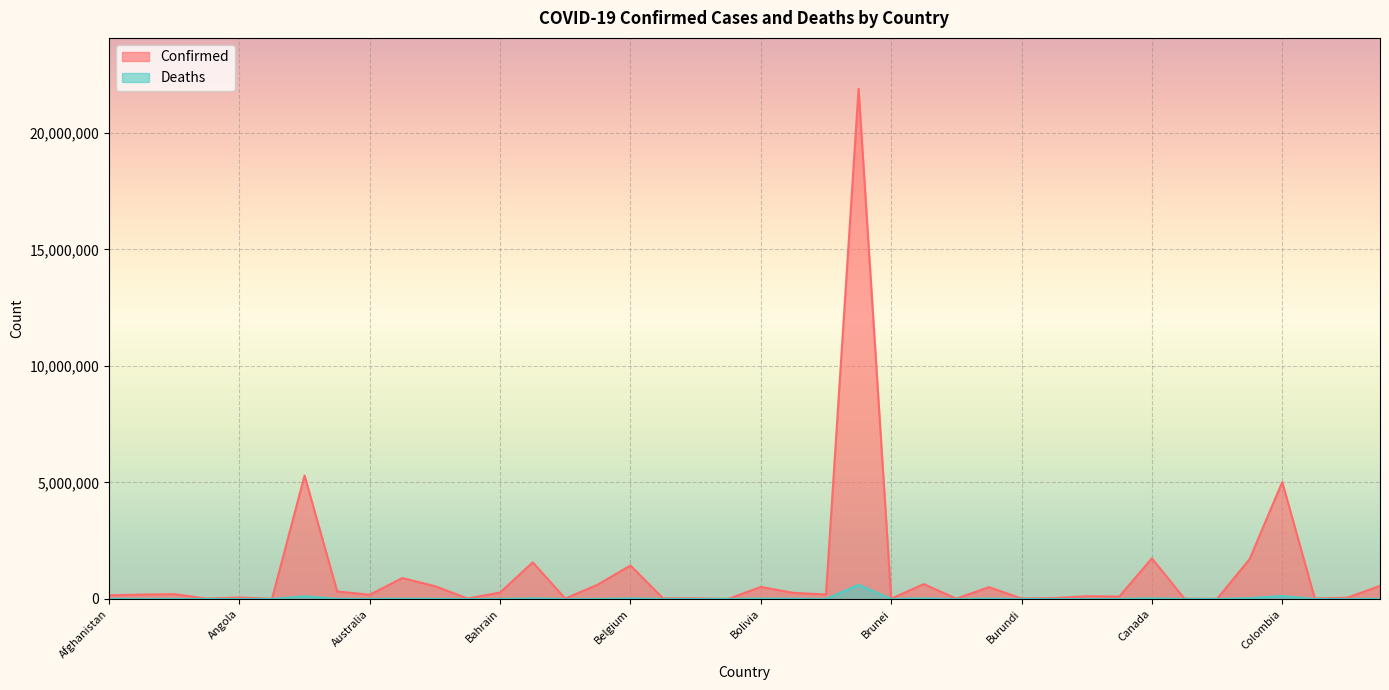

Between Australia and Brunei, which is larger?

Australia